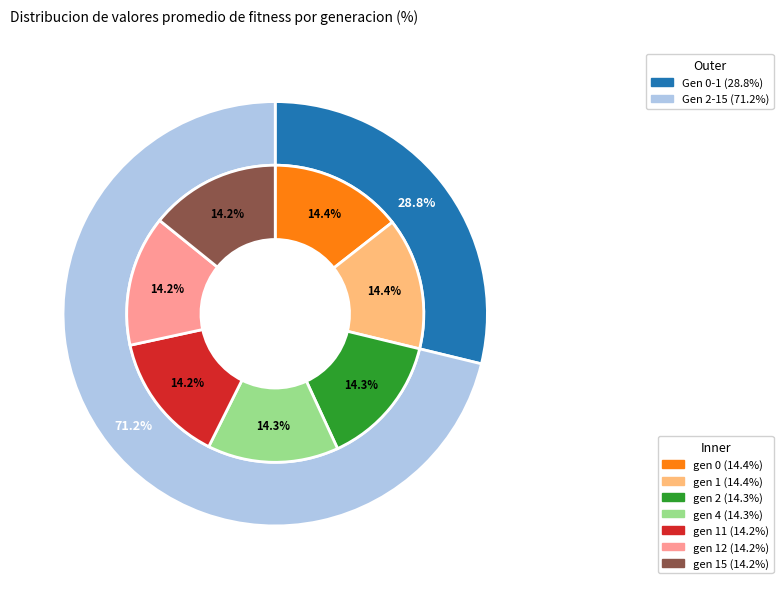

Which has a higher value, gen 12 or gen 15?

gen 12